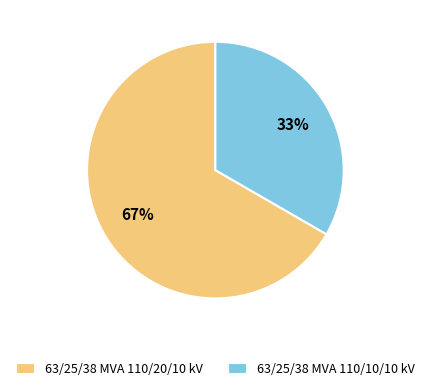

Rank the categories by value from highest to lowest.

63/25/38 MVA 110/20/10 kV, 63/25/38 MVA 110/10/10 kV